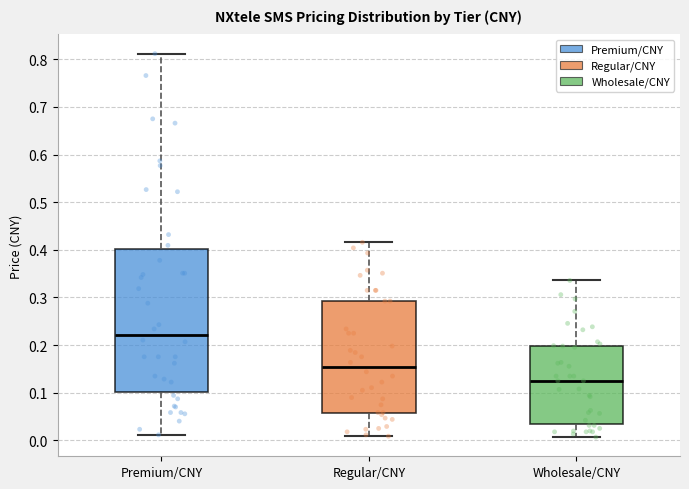

Reading left to right, transcribe this box plot: for each box, give where its median line is, the range the box spans, and where its two whiskers end, as read against the y-axis. The values are not printed on the chart, so give them approximately, as read against the axis.

Premium/CNY: median 0.22, box 0.10 to 0.40, whiskers 0.01 to 0.81
Regular/CNY: median 0.15, box 0.06 to 0.29, whiskers 0.01 to 0.42
Wholesale/CNY: median 0.13, box 0.03 to 0.20, whiskers 0.01 to 0.34